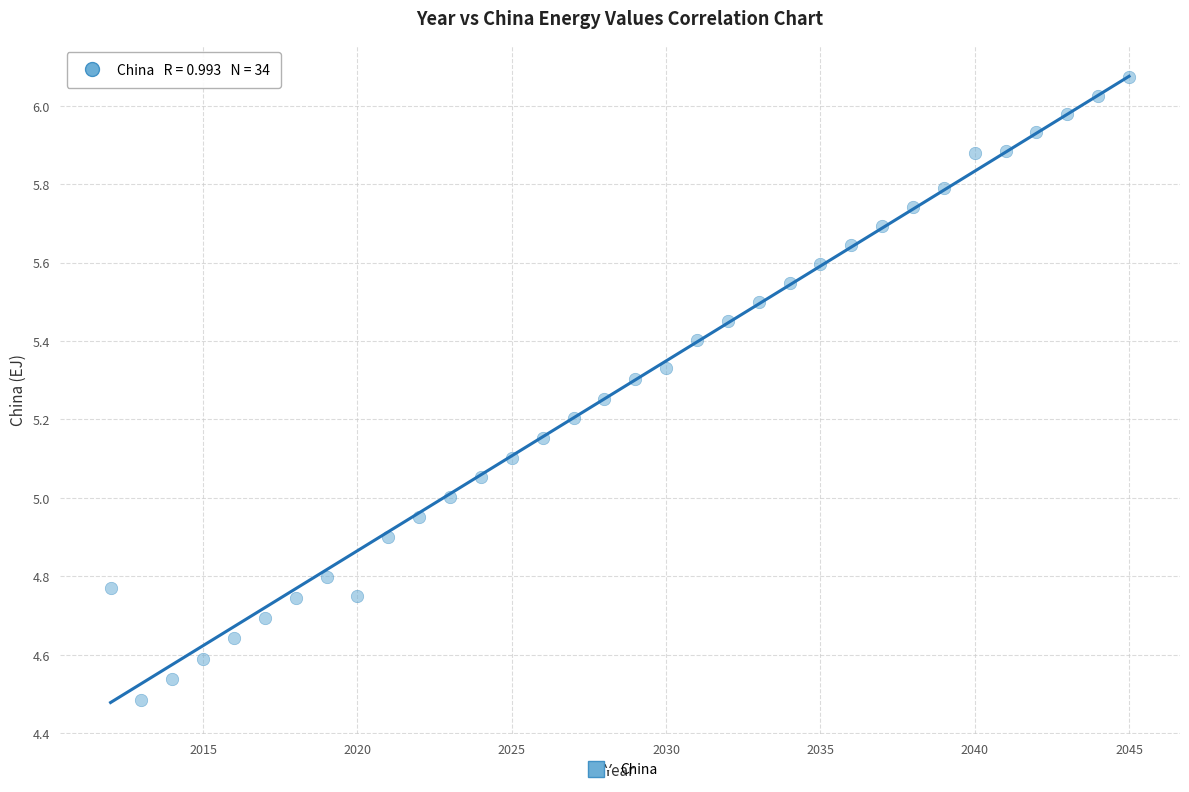

What is the range of X values (max minus min)?

33.0